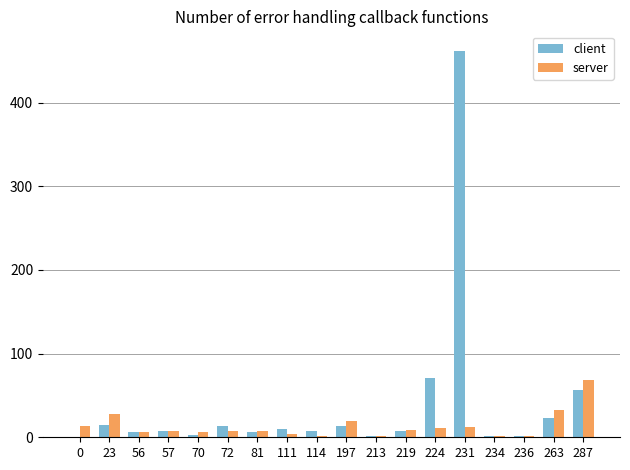

Where is client nearest to the value 231?

224